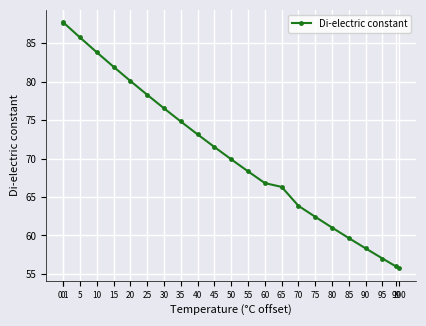

What is the greatest value displayed?

87.7